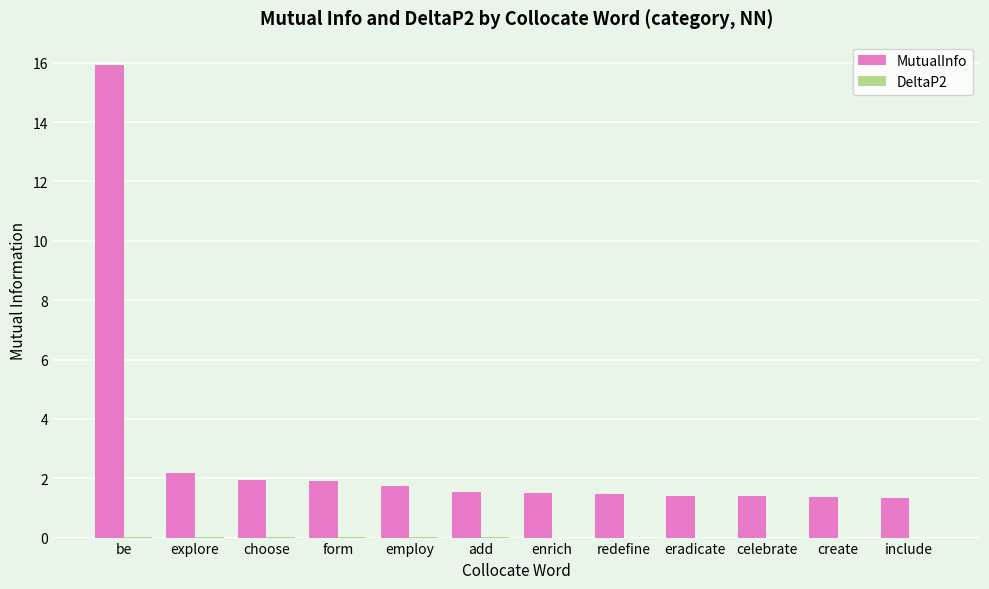

Is it true that MutualInfo equals 0.5 at create?

False